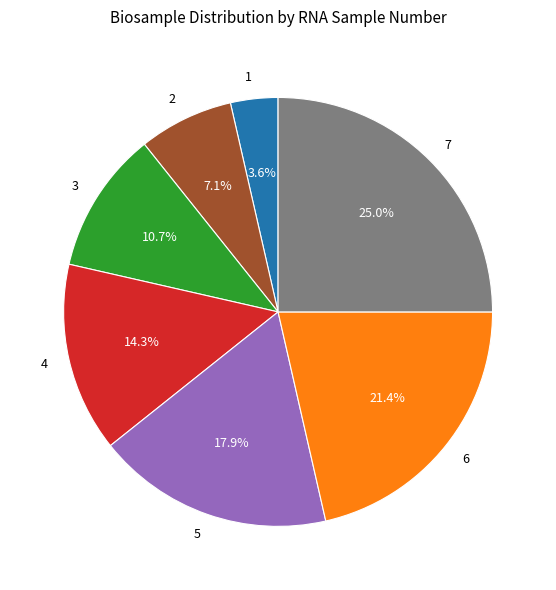

To the nearest percent, what portion does 7 represent?

25%